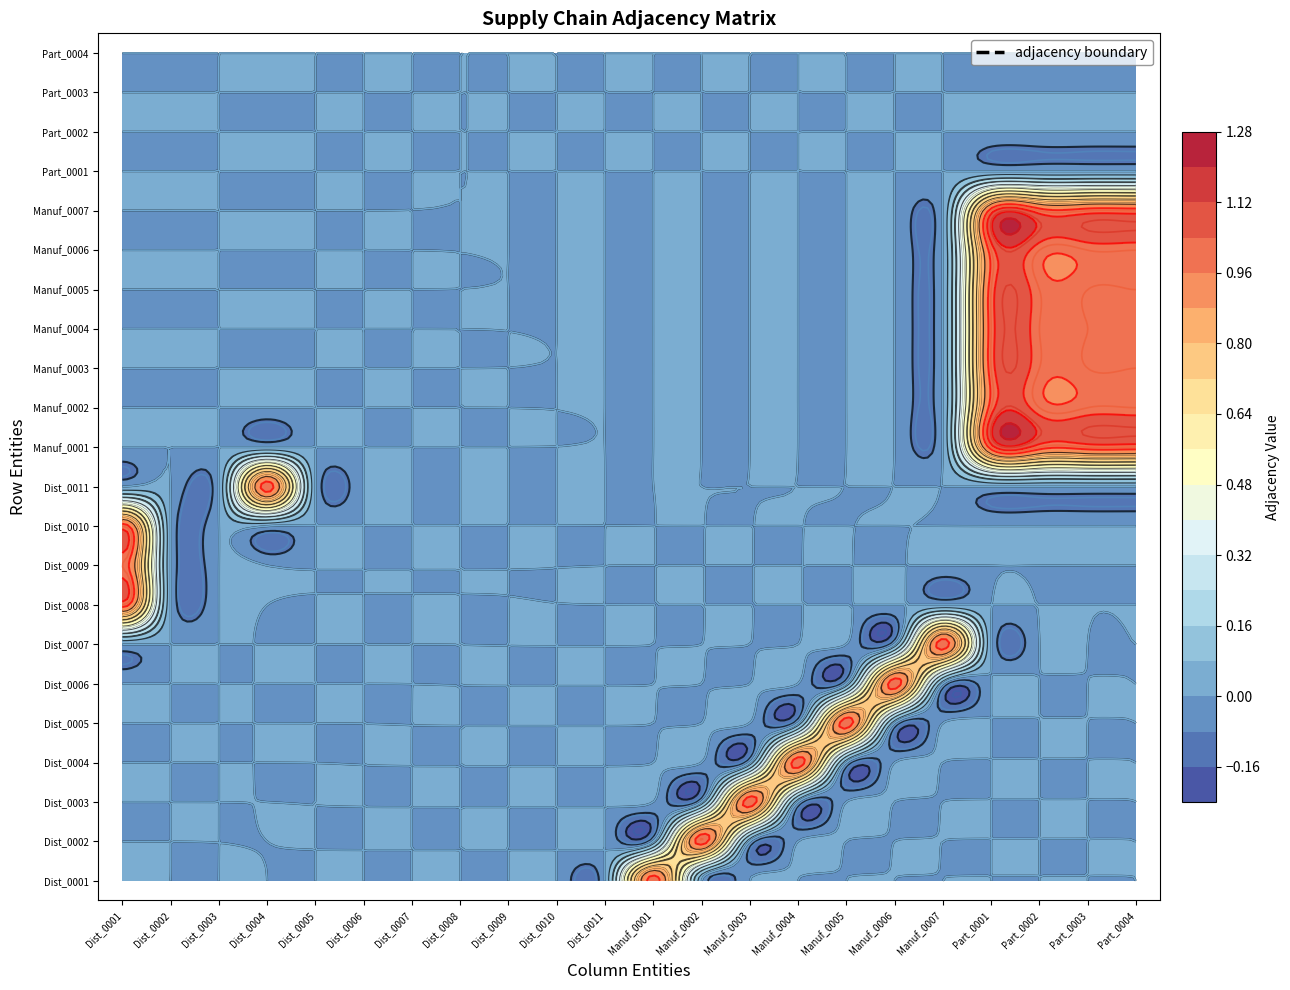

Between Dist_0010 and Manuf_0006, which is larger?

Dist_0010